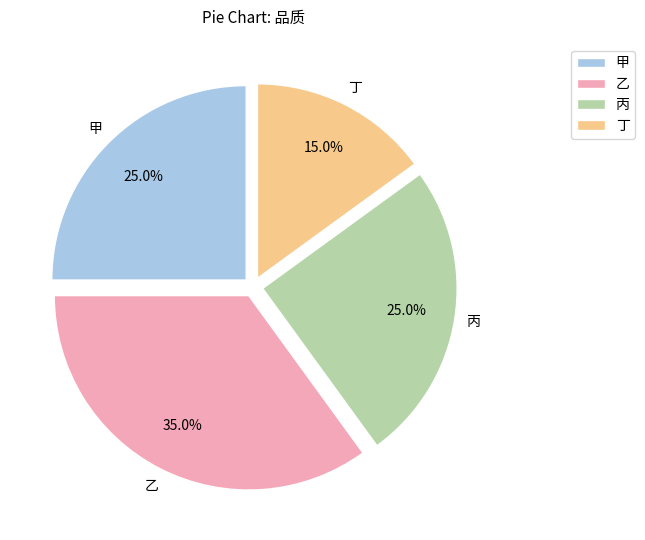

True or false: 丙 accounts for 25% of the total.

True